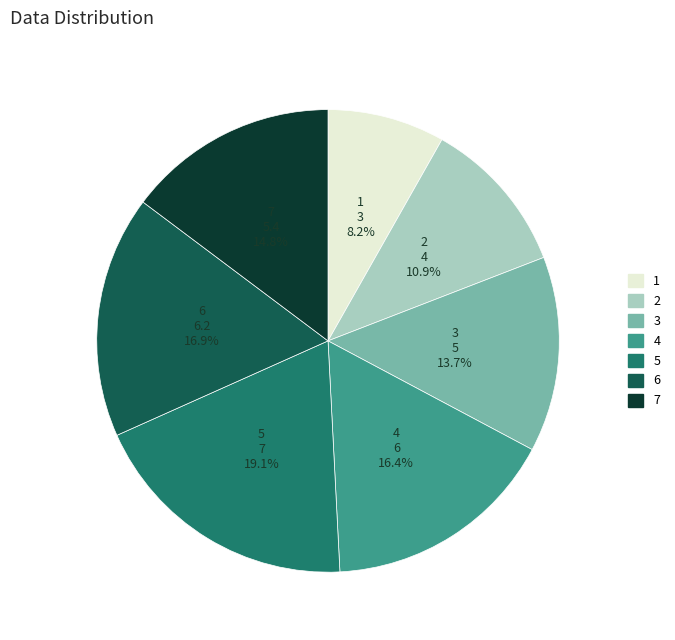

Which has a higher value, 3 or 1?

3